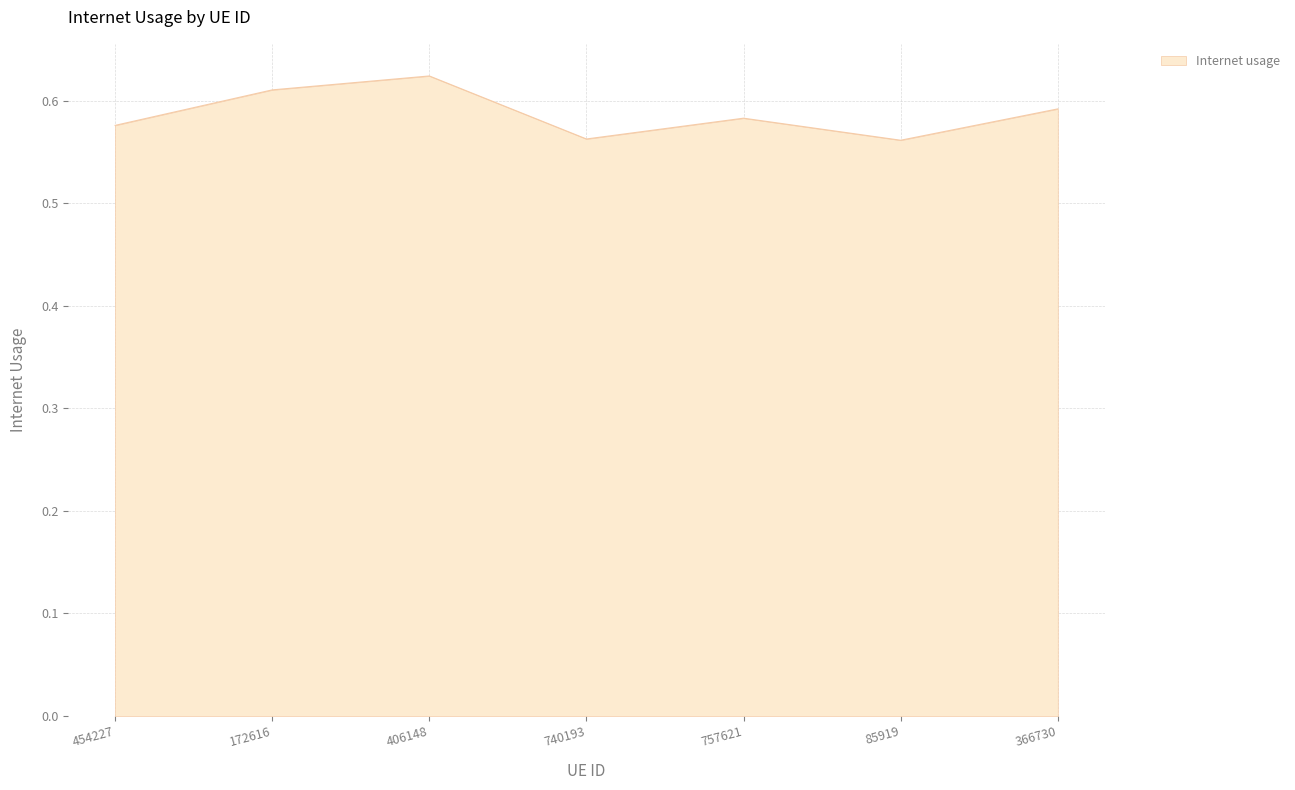

What is the sum of the values at 172616 and 757621?

1.2